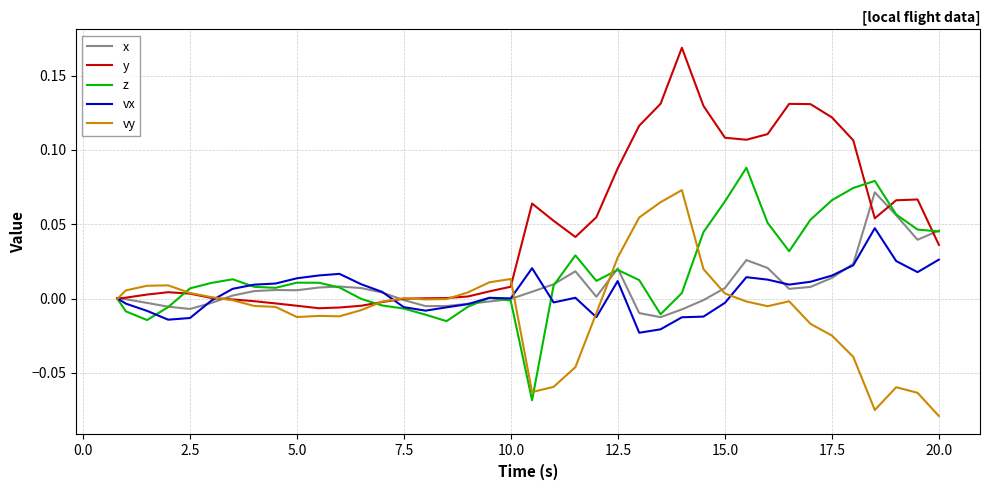

Which series has the largest total across all categories?

y